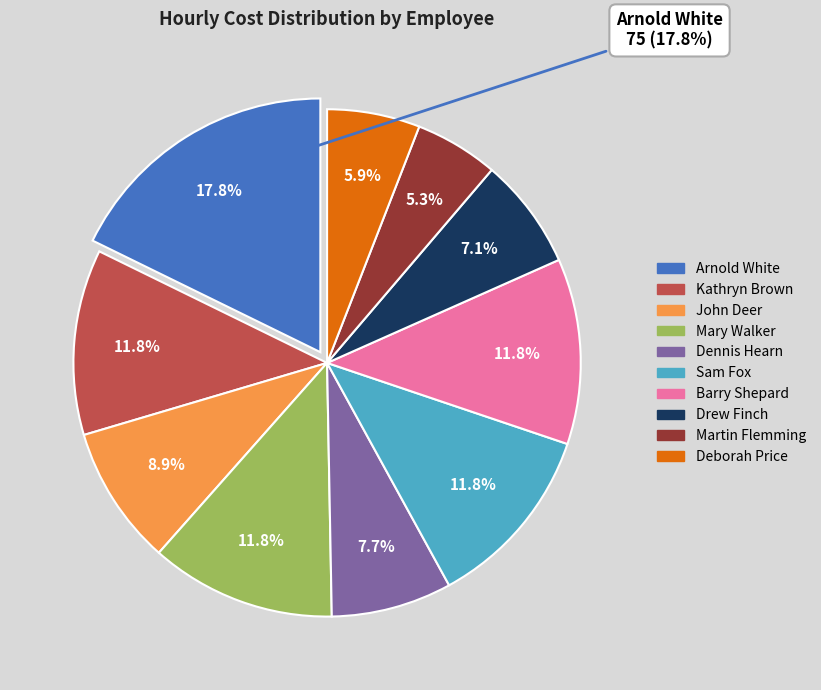

What is the change in value from Drew Finch to Deborah Price?

-5.0